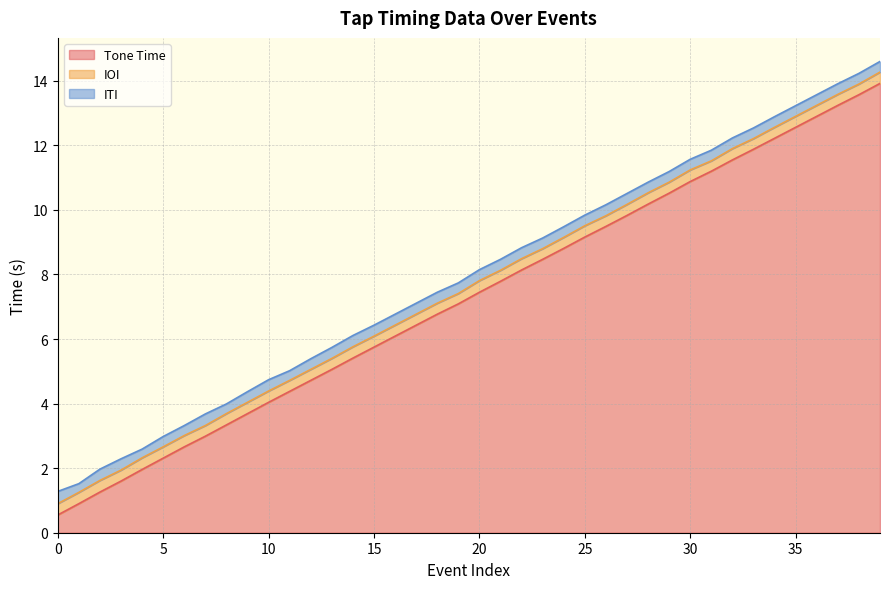

List the labels in order of ITI value, smallest first.

1, 4, 8, 11, 6, 5, 9, 12, 19, 23, 24, 25, 28, 29, 30, 31, 32, 33, 34, 35, 36, 37, 38, 39, 13, 15, 16, 17, 18, 20, 21, 22, 26, 27, 2, 3, 10, 14, 7, 0